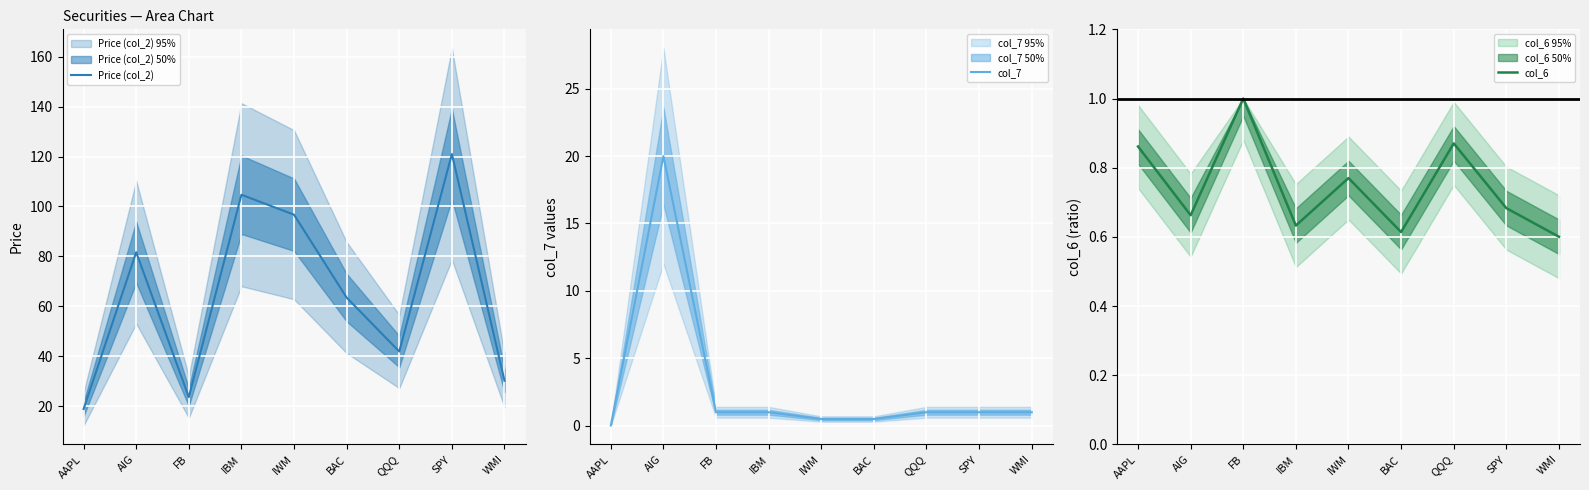

How many categories are shown in the chart?

9